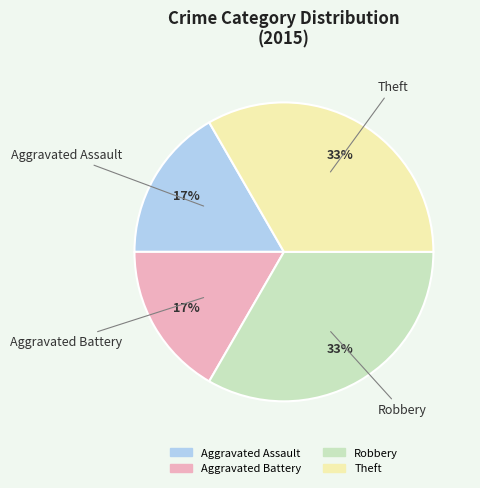

The Theft slice represents 24% of the pie. True or false?

False